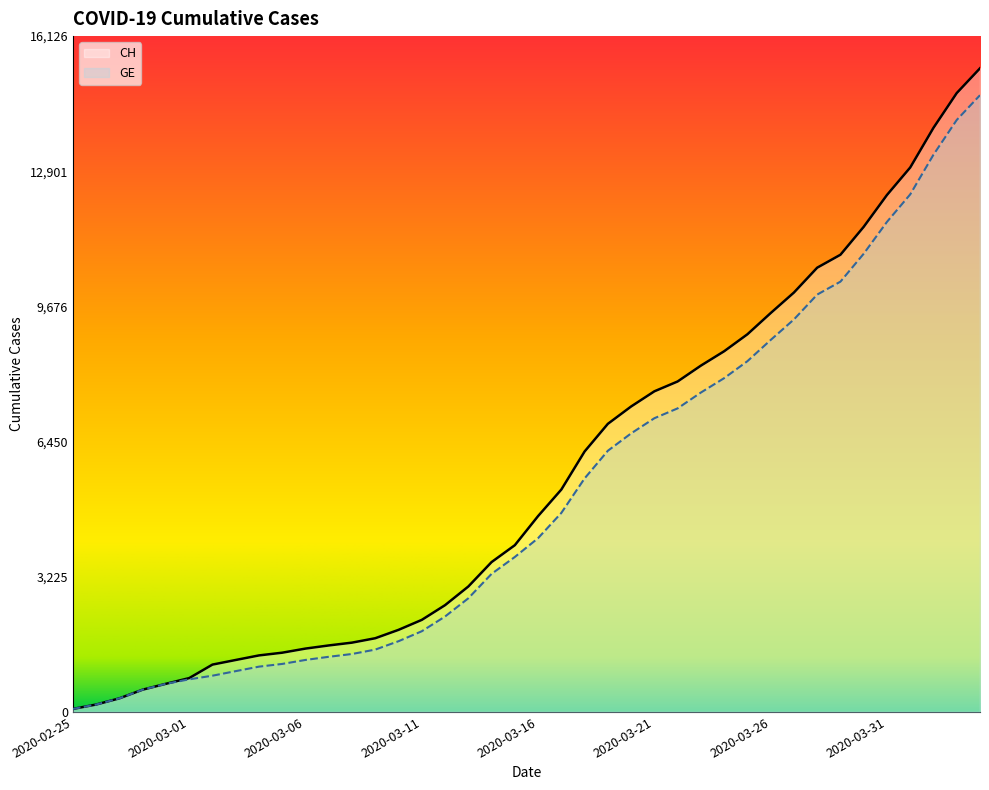

At 2020-04-02, list the series in order from largest to smallest.

CH, GE